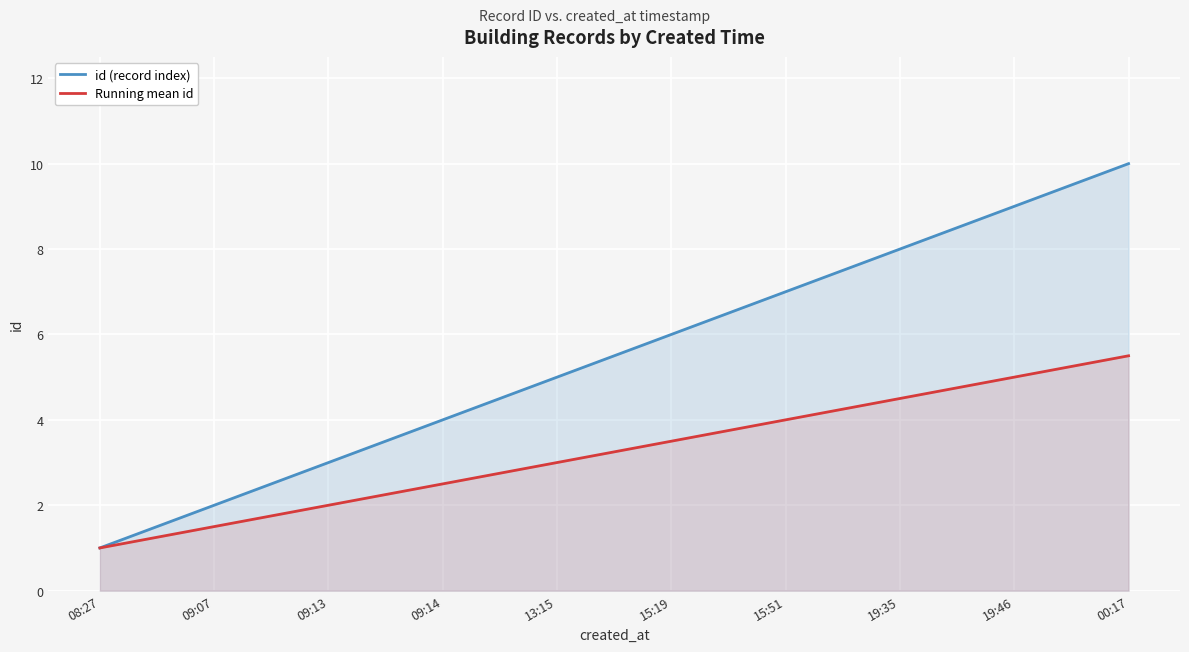

How many data points does each series have?

10